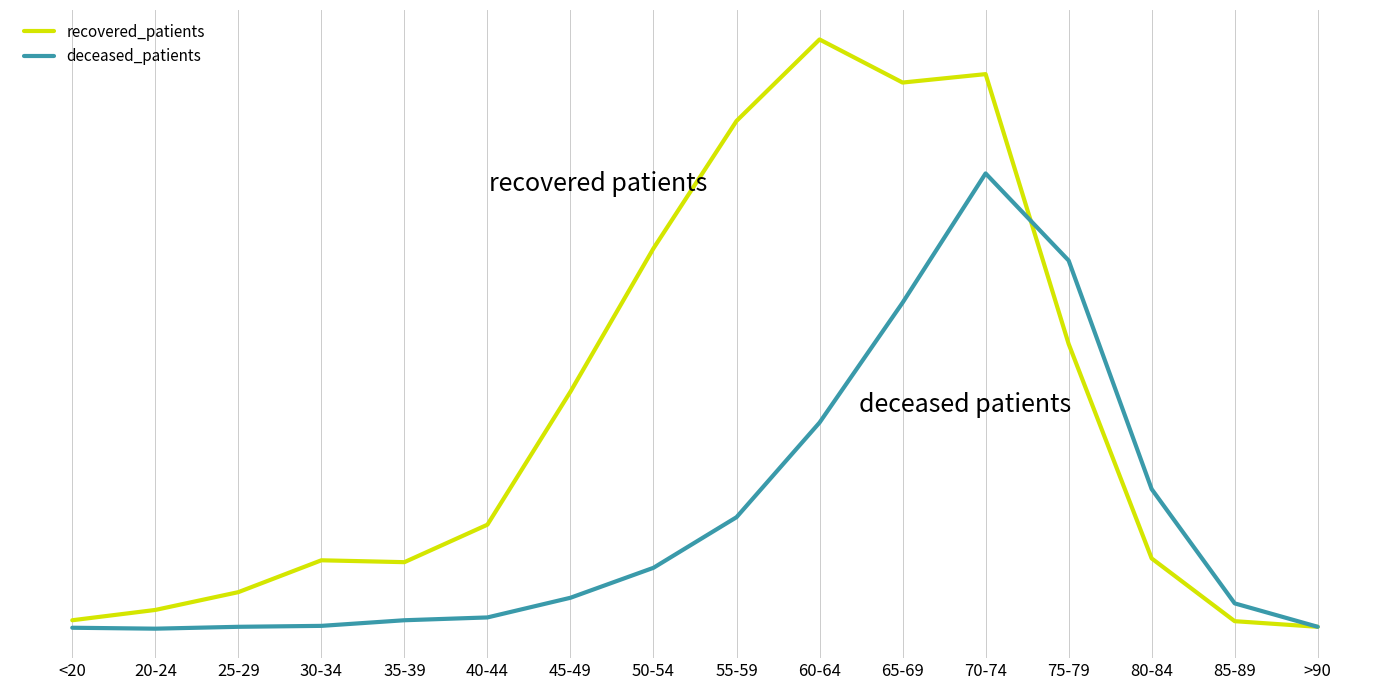

True or false: recovered_patients and deceased_patients cross at least once.

True